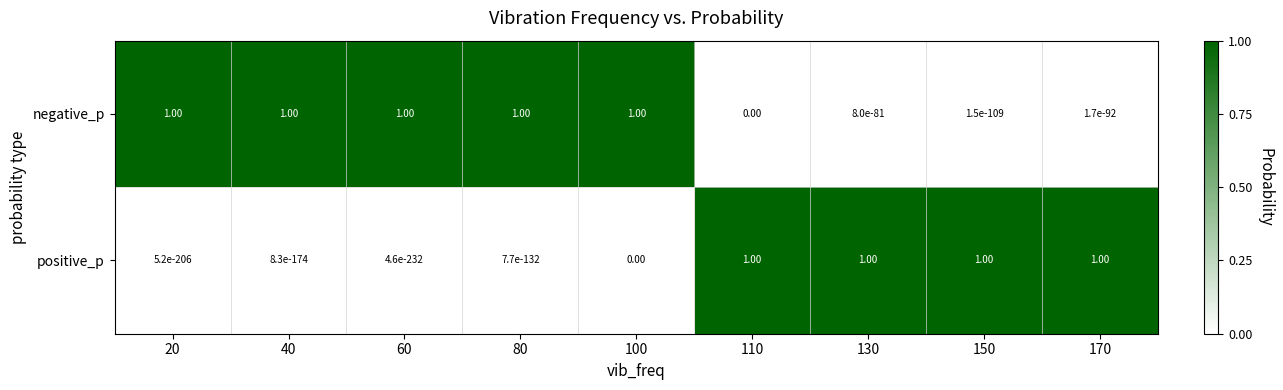

What is the difference between the maximum and minimum values in the positive_p series?

1.0